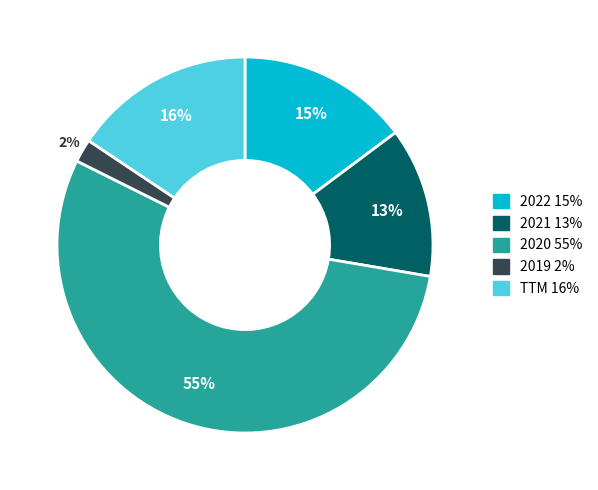

Combined, do 2019 and 2021 account for over 50%?

No